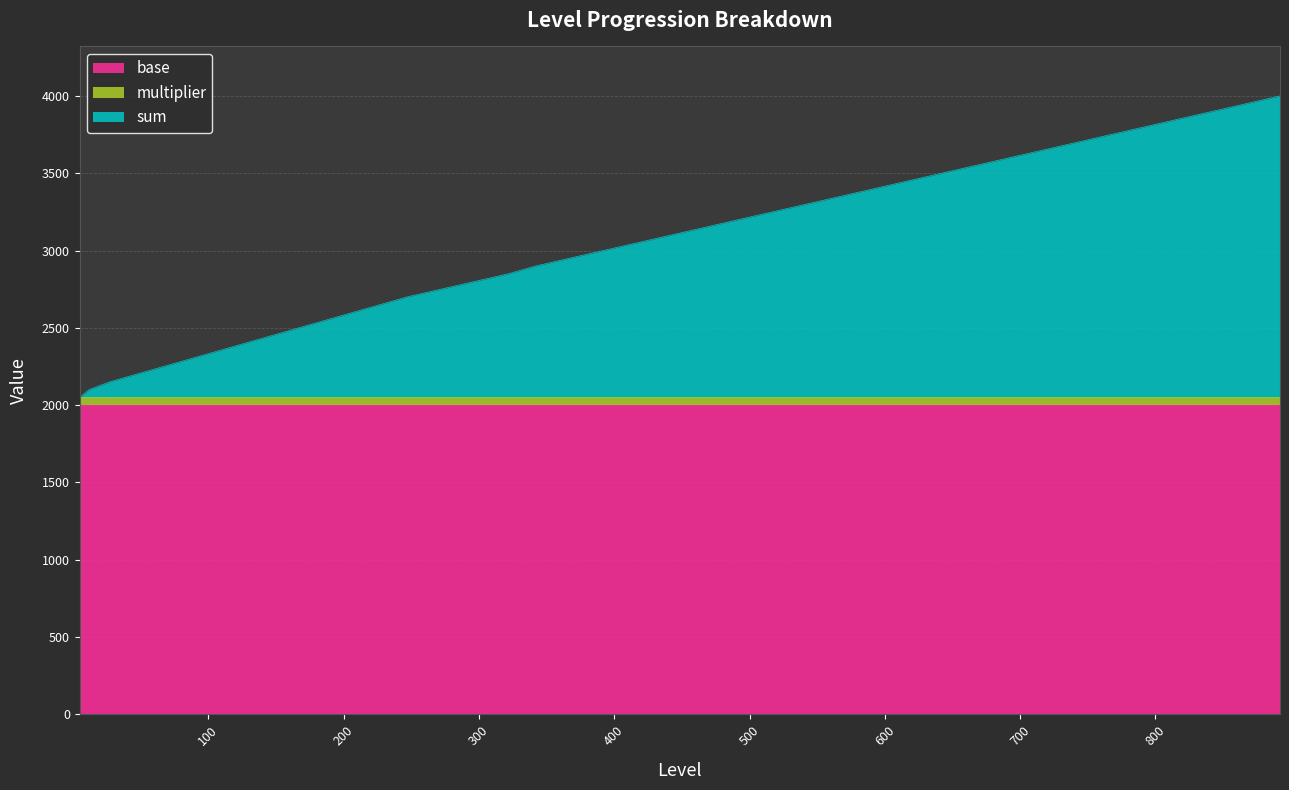

Between 297 and 717, which series saw the biggest shift?

sum